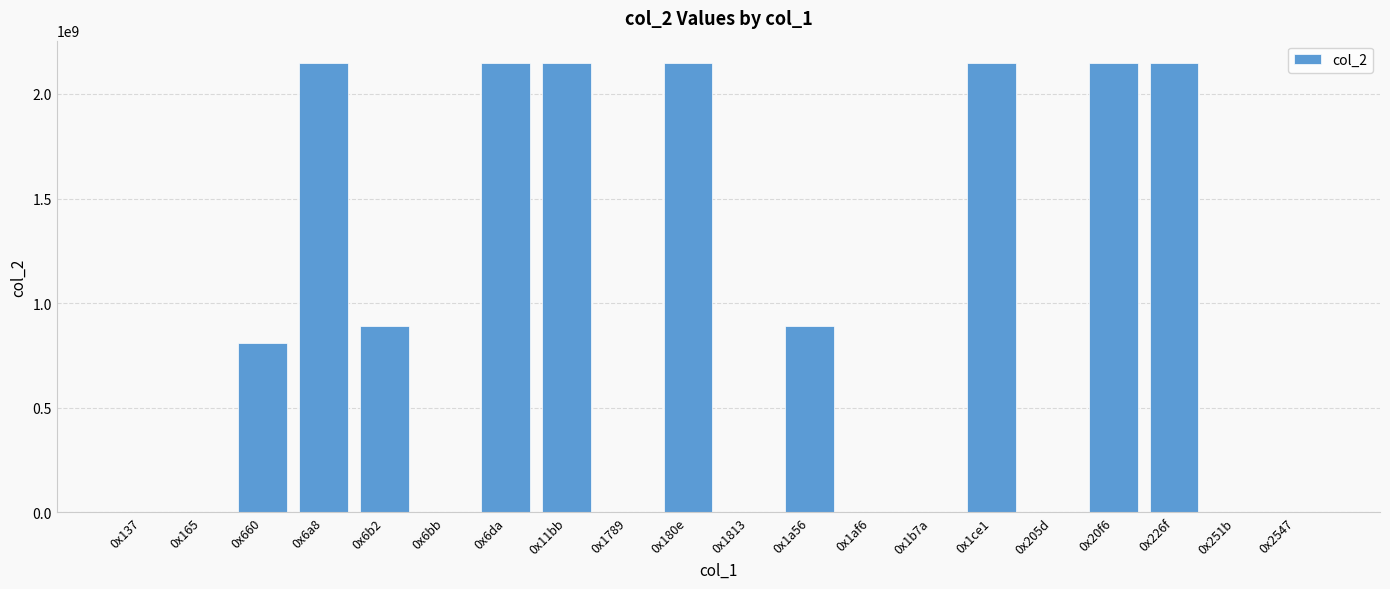

The value at 0x20f6 is 2883471634. True or false?

False